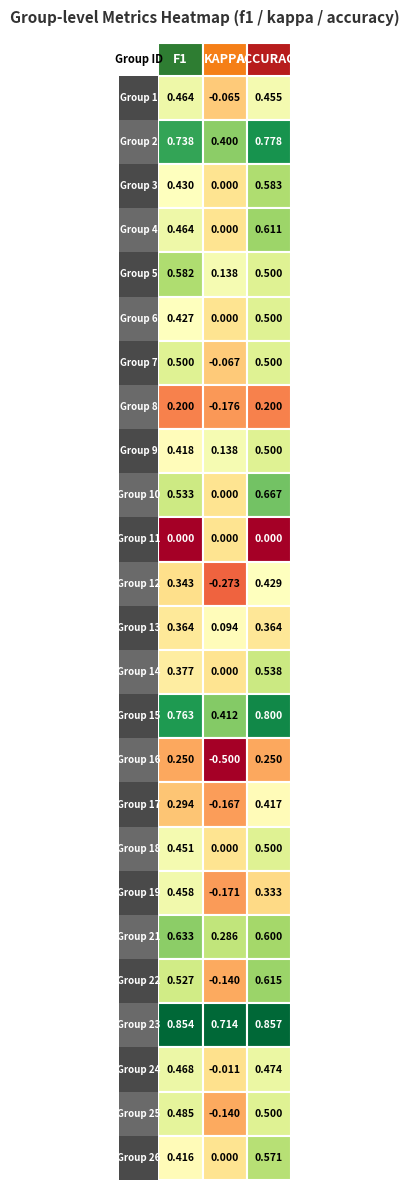

What is the difference between the highest and lowest values at 0?

0.9